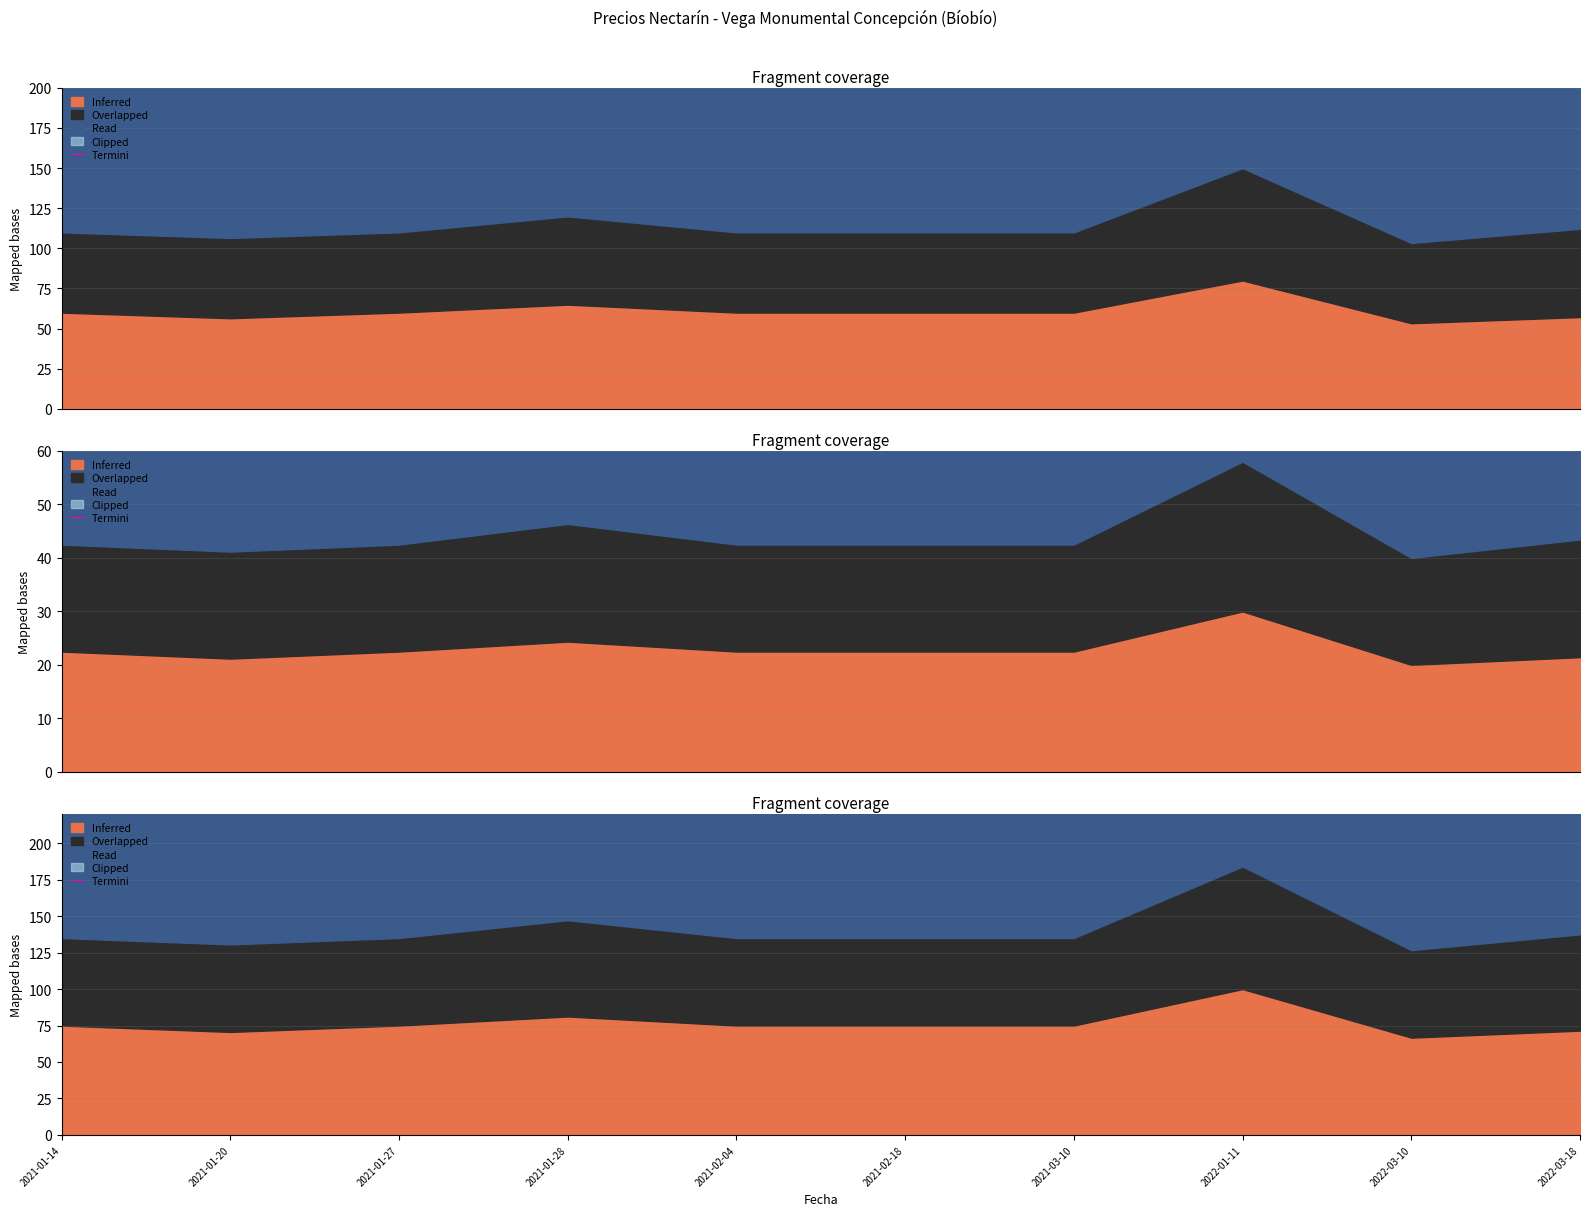

How many interior local peaks (higher than both neighbors) does the data have?

2